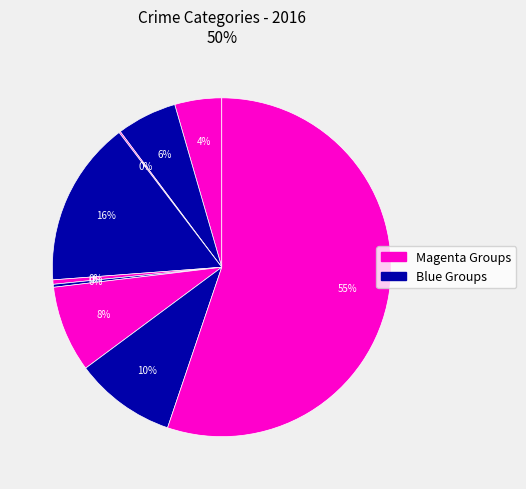

How many segments does this pie chart have?

9